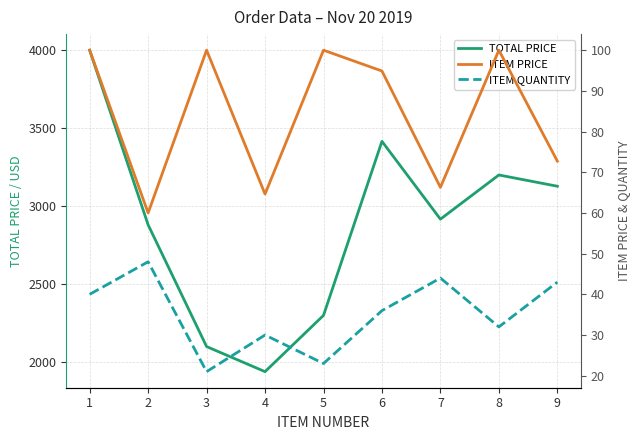

What is the greatest value displayed?

4000.0